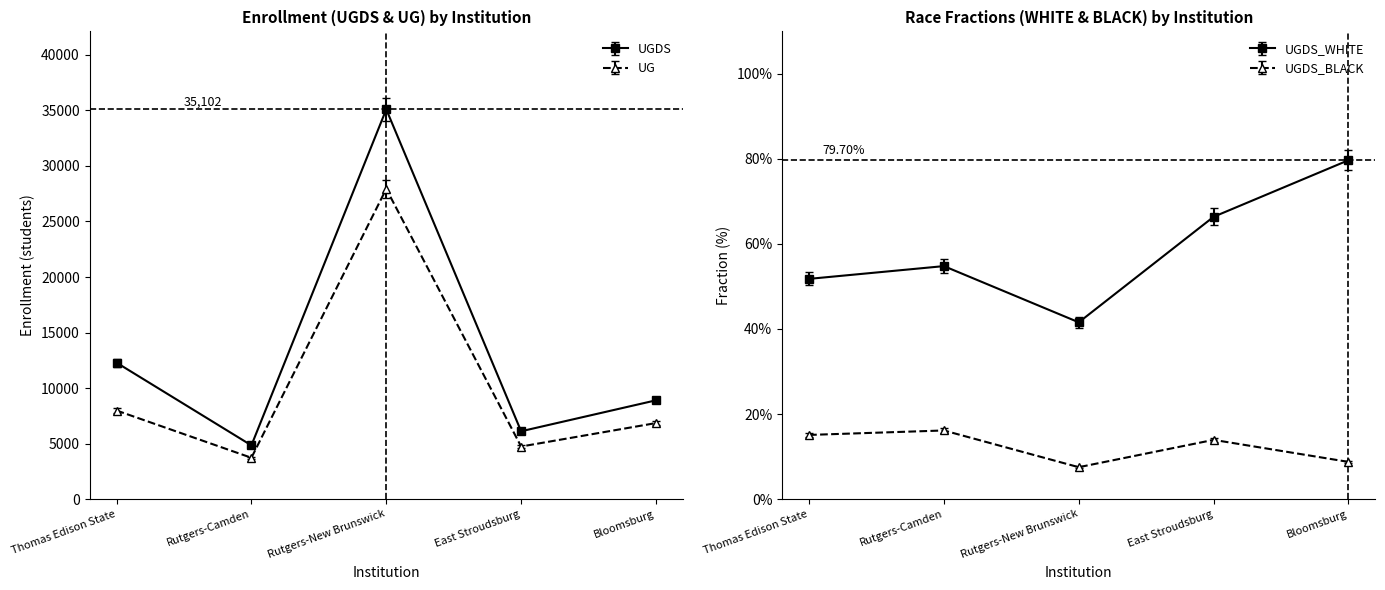

How many interior local peaks does the UGDS series have?

1